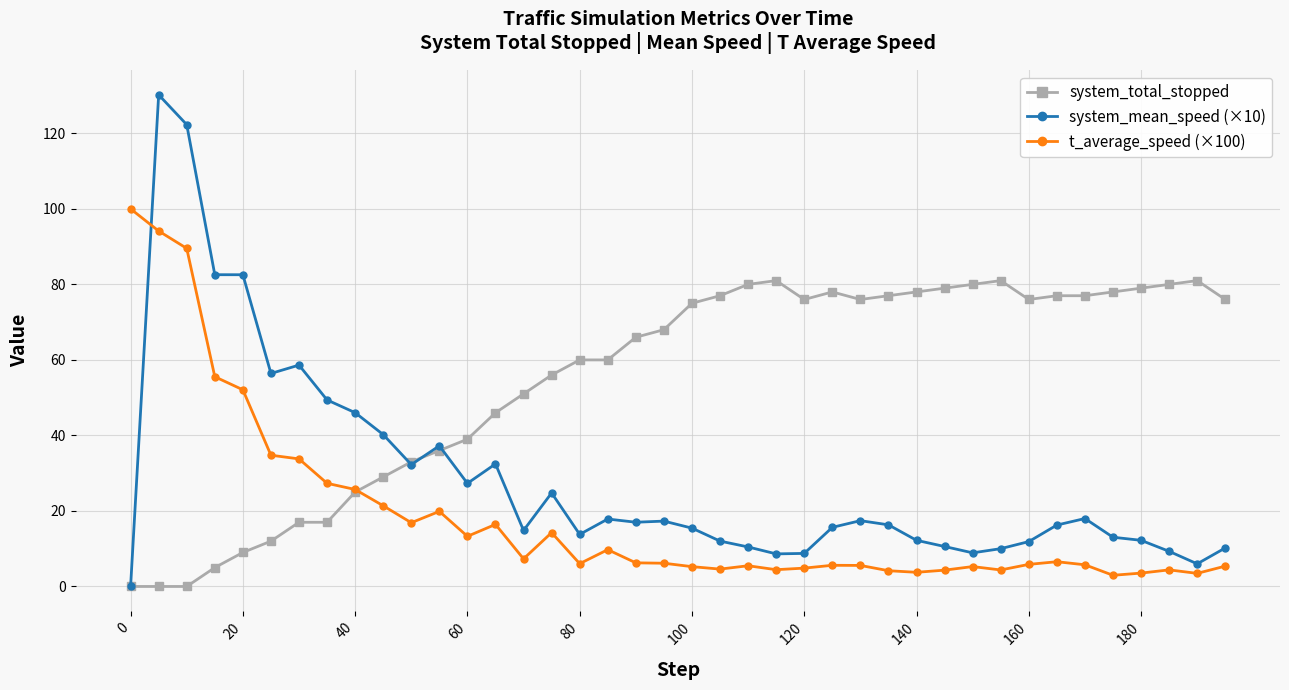

What is the greatest value displayed?

130.2